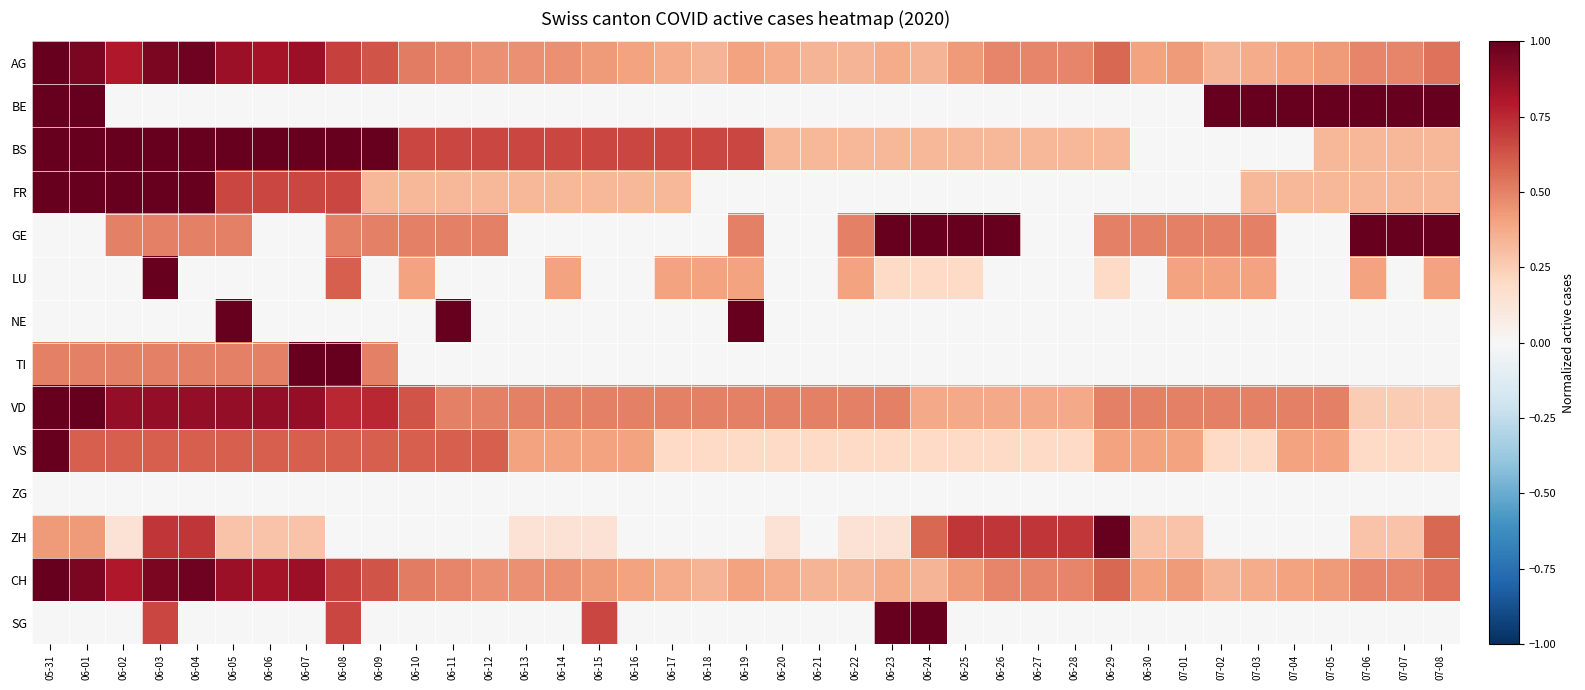

What is the total value across all series at 06-09?

4.9